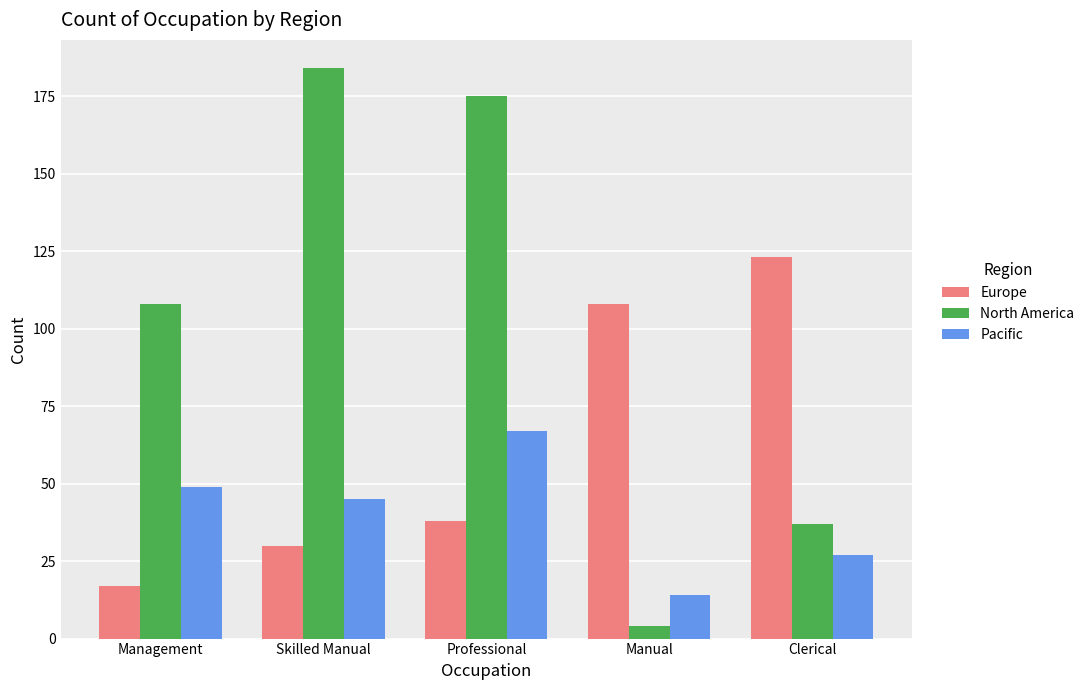

Reading left to right, list all the values displayed in this chart.

Europe: 17	30	38	108	123
North America: 108	184	175	4	37
Pacific: 49	45	67	14	27